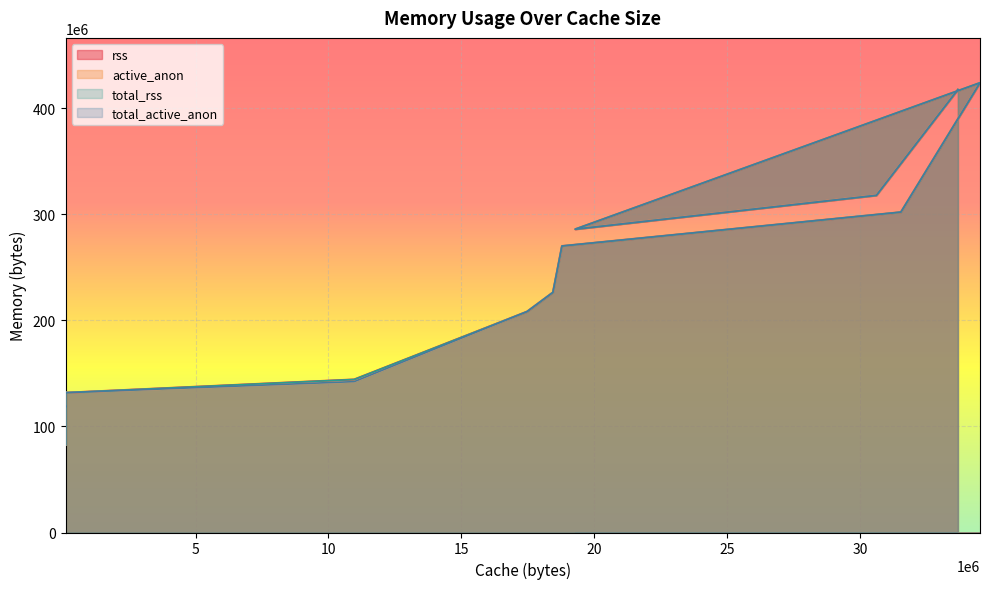

Reading left to right, list all the values displayed in this chart.

rss: 82591744	118833152	118833152	118833152	118681600	130019328	130019328	130019328	132116480	131719168	131719168	144203776	208150528	226222080	269910016	301850624	423727104	285761536	317636608	417329152
active_anon: 82624512	118890496	118890496	118890496	118738944	130076672	130076672	130076672	132173824	131776512	131776512	142155776	208269312	226316288	270020608	301965312	423854080	285900800	317779968	417472512
total_rss: 82591744	118833152	118833152	118833152	118681600	130019328	130019328	130019328	132116480	131719168	131719168	144203776	208150528	226222080	269910016	301850624	423727104	285761536	317636608	417329152
total_active_anon: 82624512	118890496	118890496	118890496	118738944	130076672	130076672	130076672	132173824	131776512	131776512	142155776	208269312	226316288	270020608	301965312	423854080	285900800	317779968	417472512